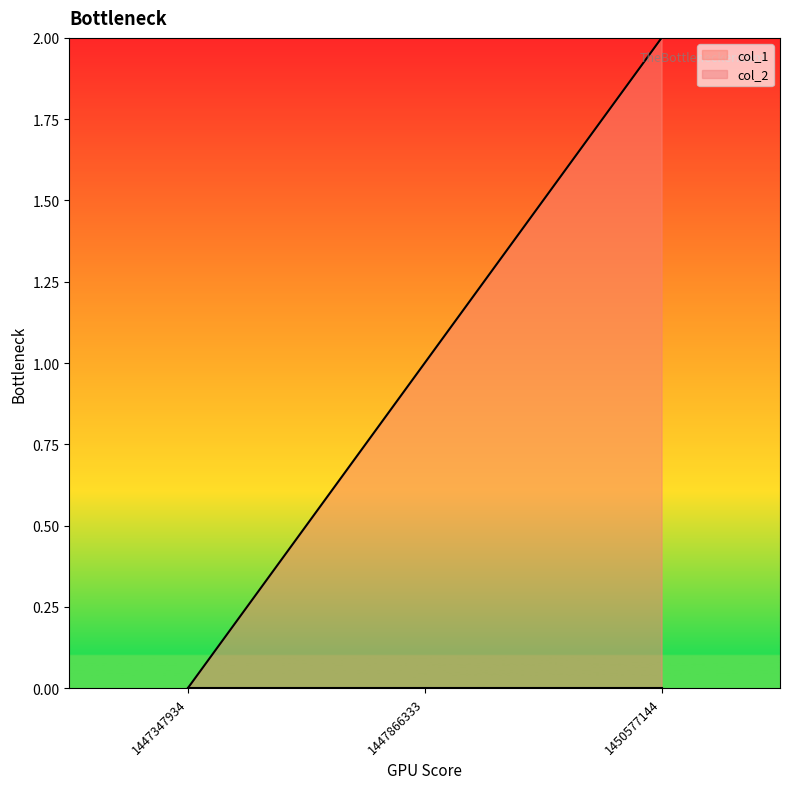

Which label corresponds to the largest value in the chart?

1450577144